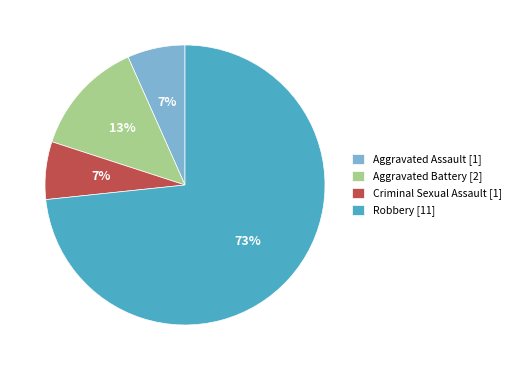

Approximately how many times larger is the value at Aggravated Assault [1] compared to Criminal Sexual Assault [1]?

1.0